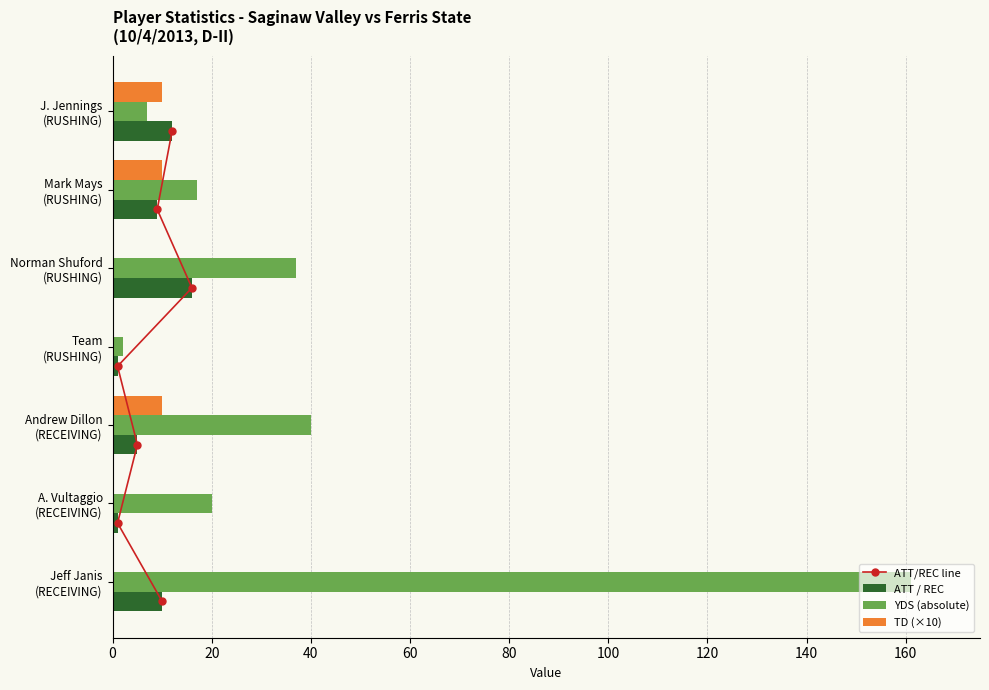

What is the highest value of the YDS (absolute) series?

161